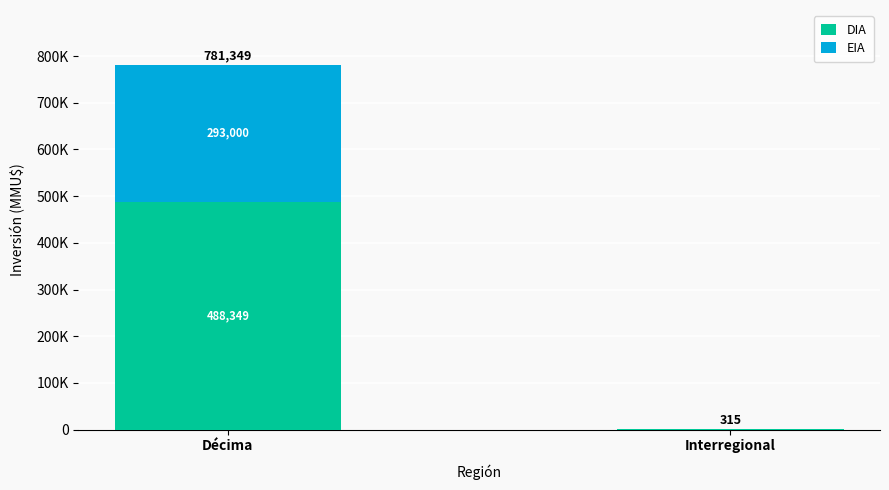

What is the sum of all EIA values?

293000